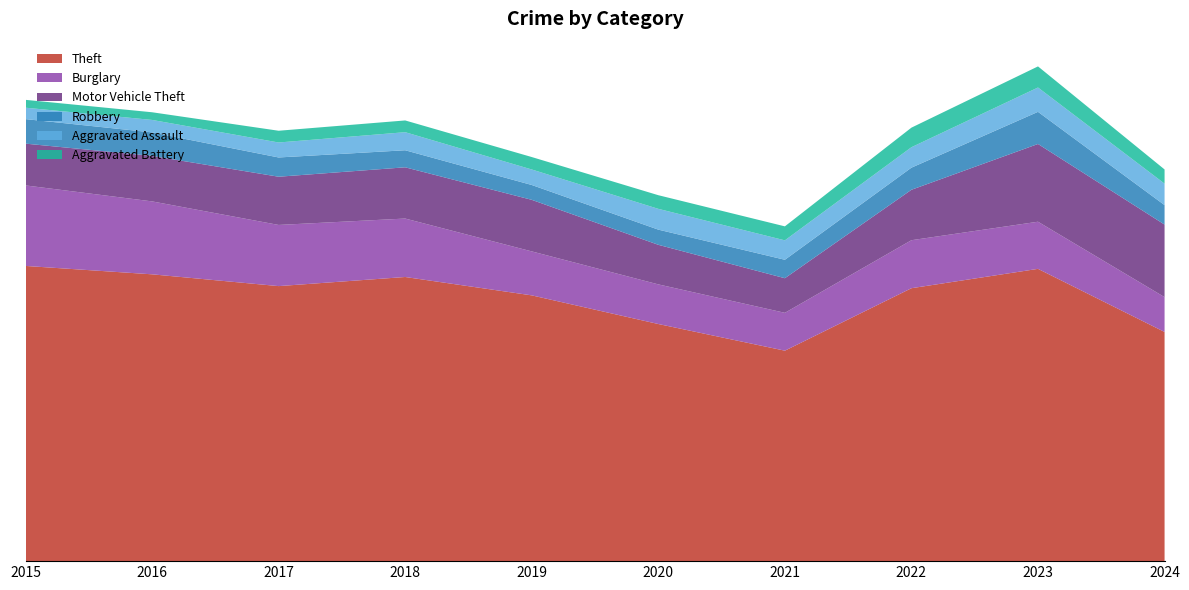

Reading left to right, what are all the values shown in this chart?

Theft: 2015=290	2016=283	2017=261	2018=287	2019=259	2020=238	2021=179	2022=279	2023=308	2024=207
Burglary: 2015=80	2016=73	2017=56	2018=62	2019=39	2020=40	2021=33	2022=50	2023=49	2024=31
Motor Vehicle Theft: 2015=40	2016=45	2017=47	2018=50	2019=54	2020=37	2021=30	2022=45	2023=86	2024=68
Robbery: 2015=24	2016=24	2017=18	2018=17	2019=14	2020=14	2021=19	2022=18	2023=39	2024=15
Aggravated Assault: 2015=11	2016=12	2017=14	2018=20	2019=12	2020=23	2021=18	2022=19	2023=26	2024=20
Aggravated Battery: 2015=8	2016=6	2017=13	2018=11	2019=12	2020=14	2021=12	2022=20	2023=23	2024=12